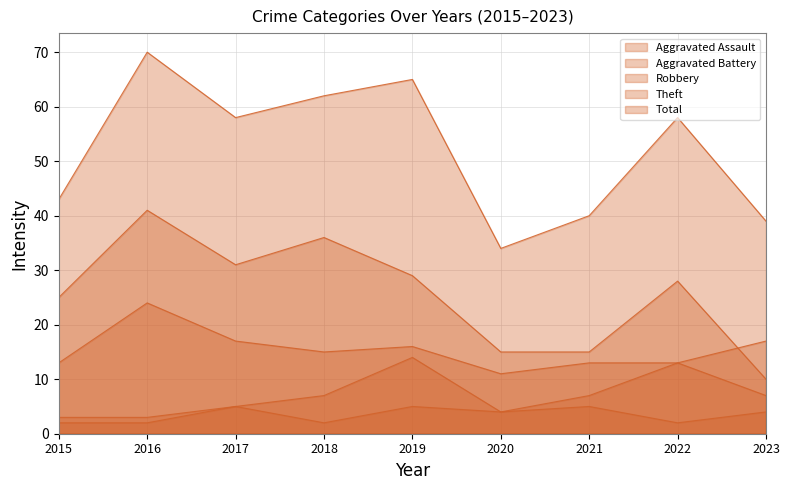

Read the Theft value at 2022, to the nearest 5.

30